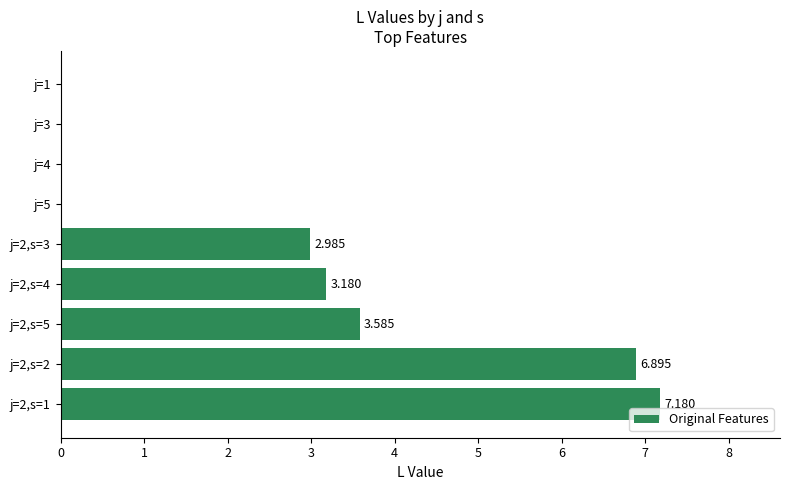

Count the number of values greater than 2.

5